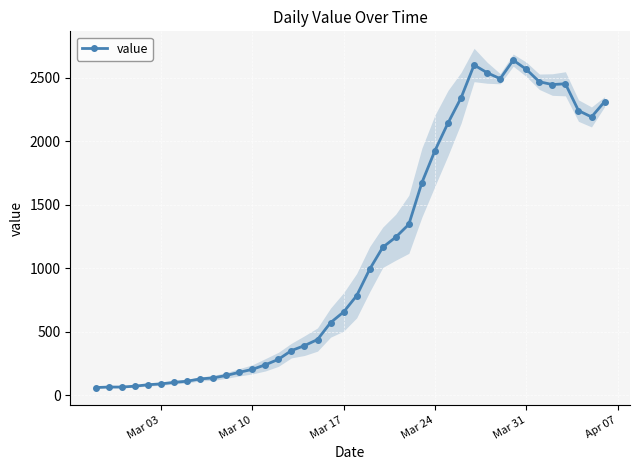

How many interior local valleys (lower than both neighbors) does the data have?

3